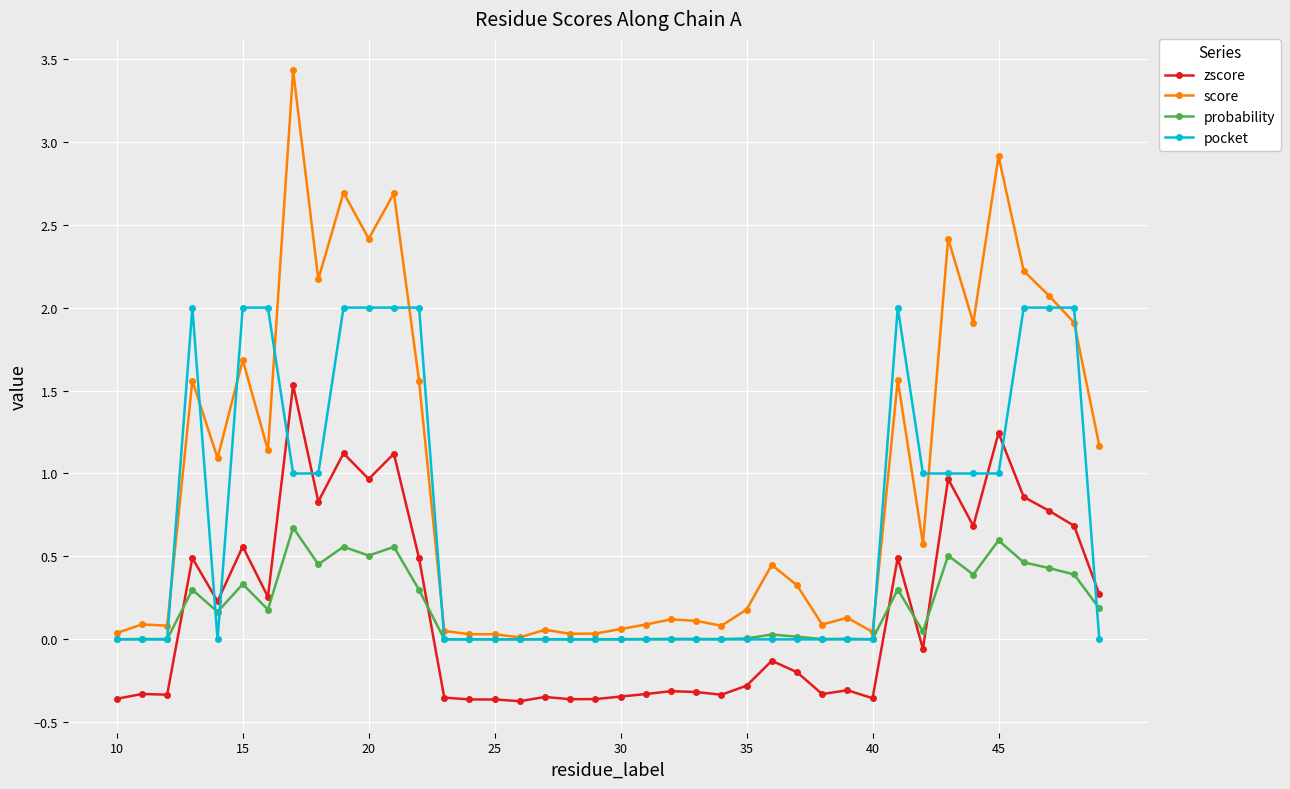

Which series has the largest total across all categories?

score